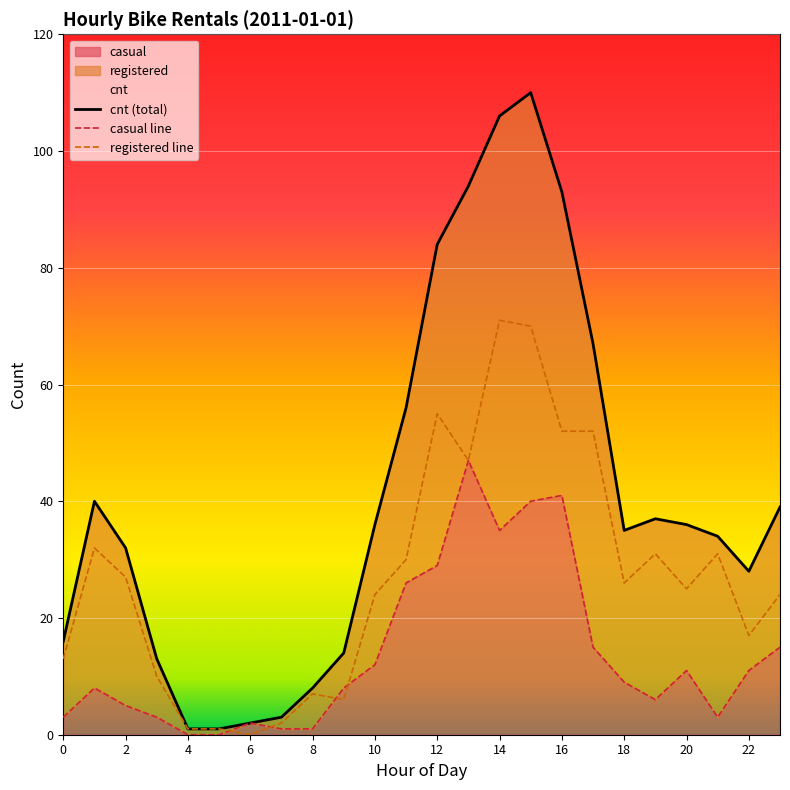

Which category has the highest value in the casual series?

13